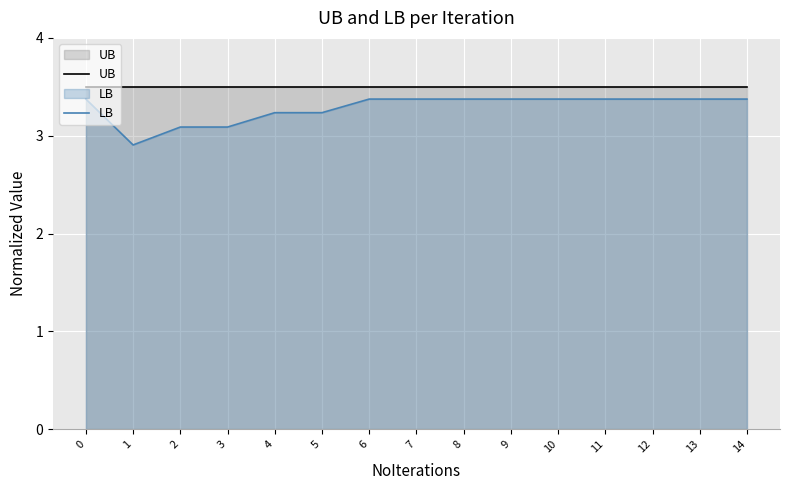

List the series in order of their overall mean, highest first.

UB, LB